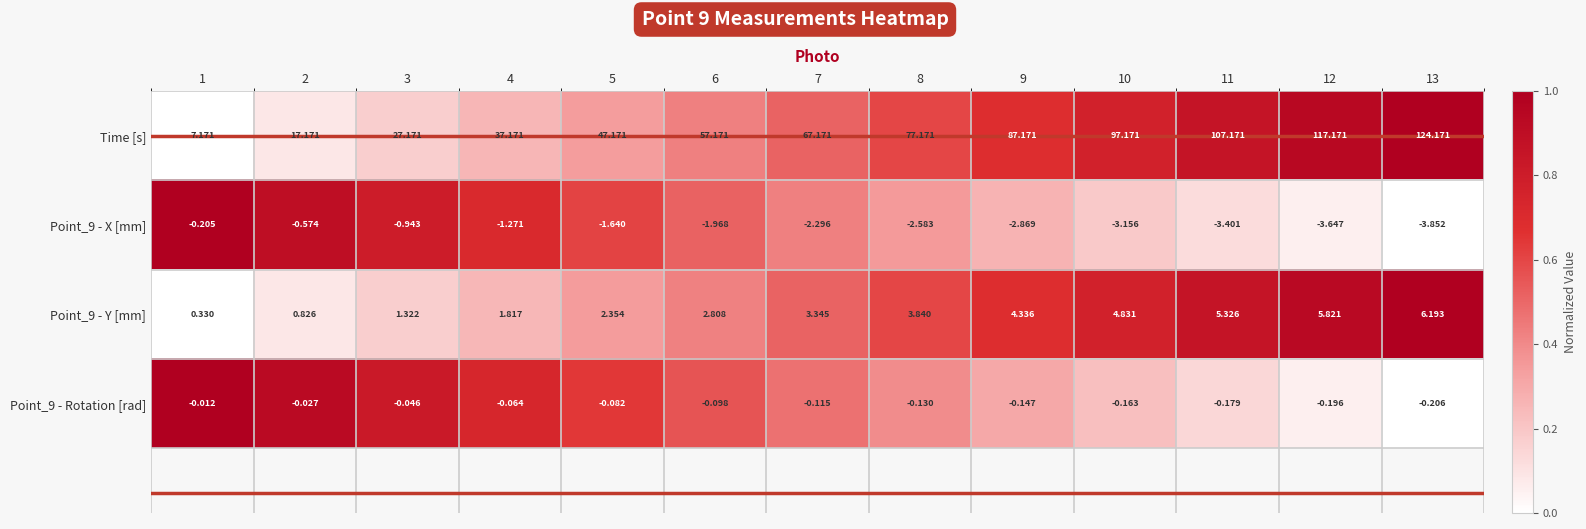

At which category does the chart reach its peak across all series?

13